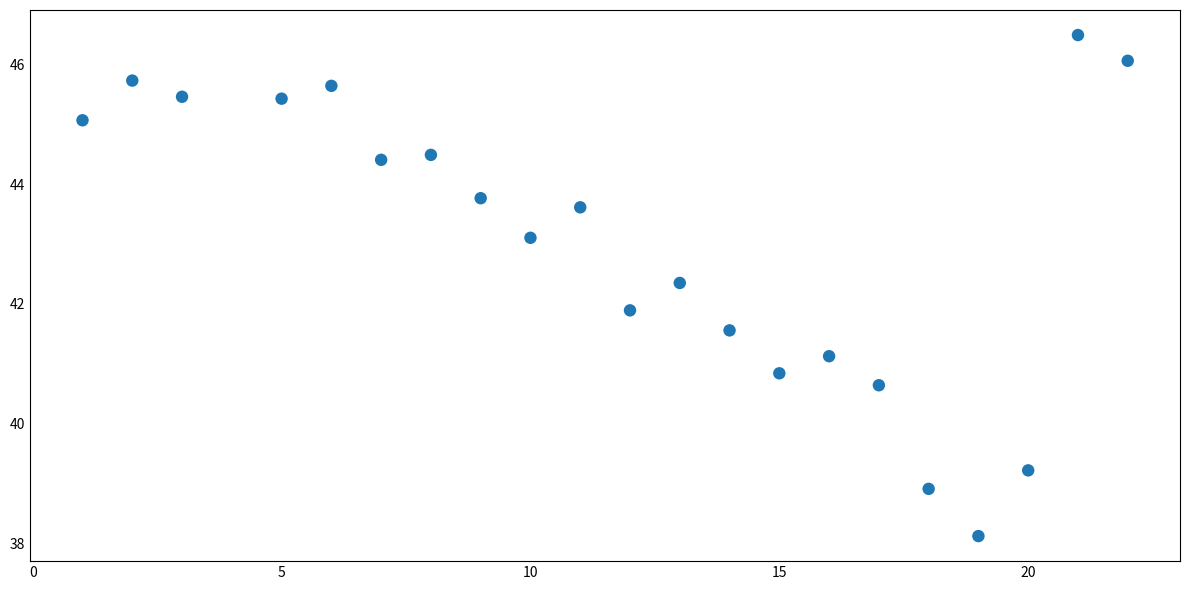

What is the range of Y values (max minus min)?

8.4